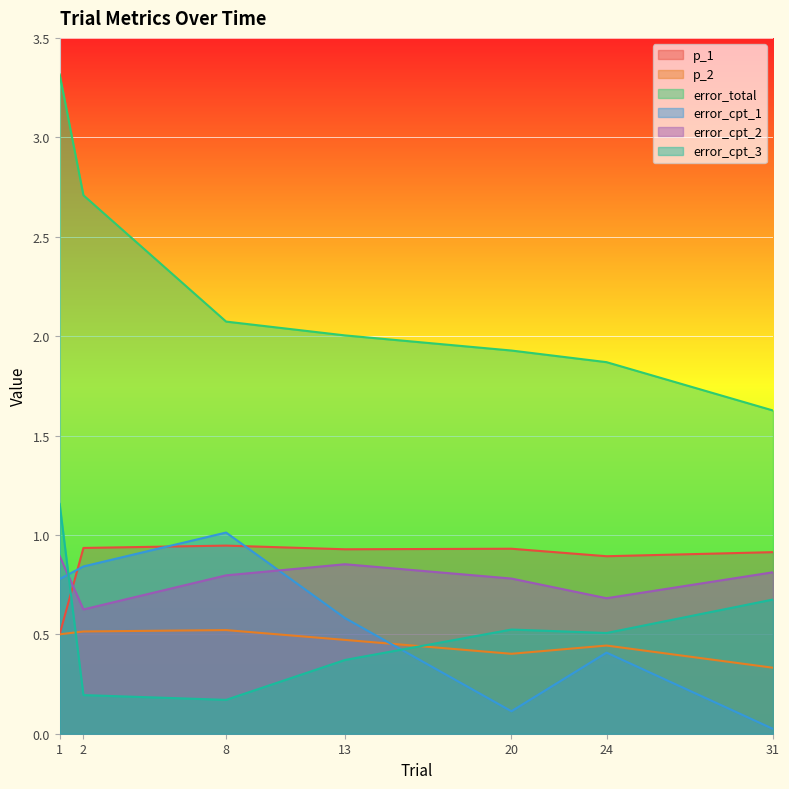

Which series changed the most between 2 and 31?

error_total